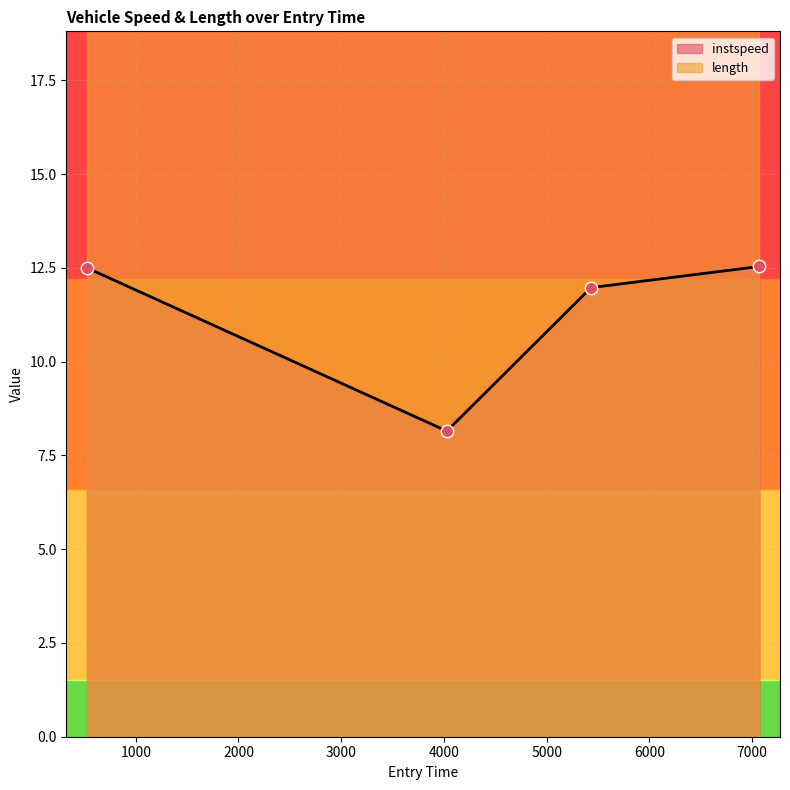

Which has a higher value, 4028.4092689618715 or 524.6746642323241?

524.6746642323241